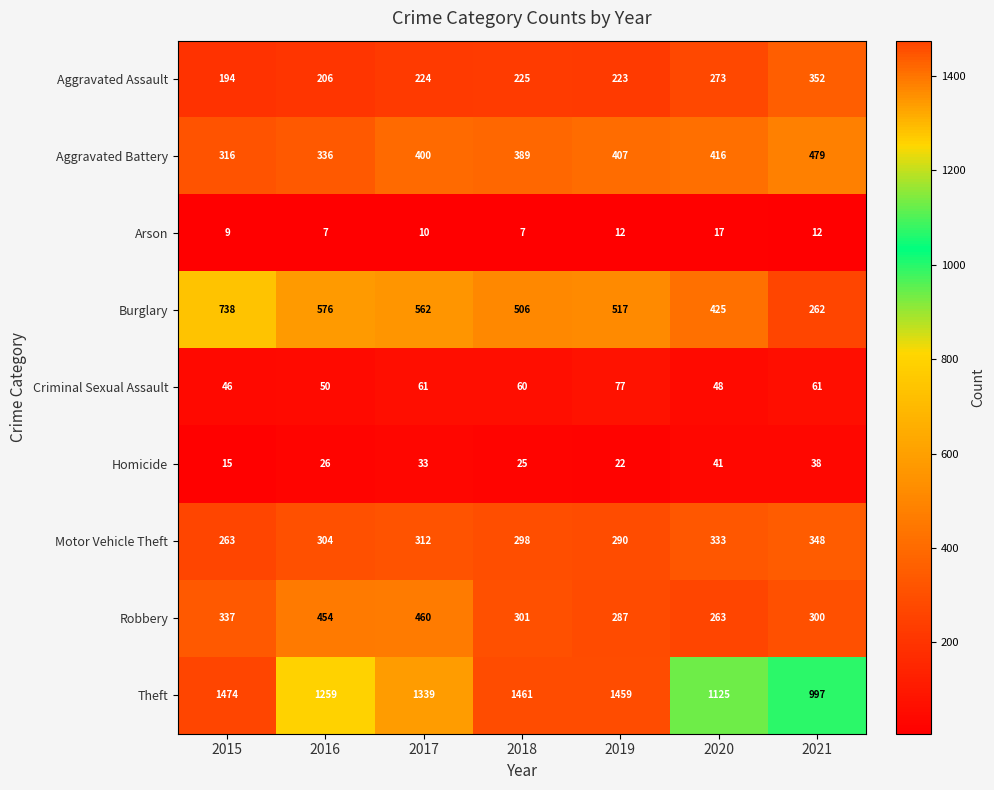

How many data points does each series have?

7